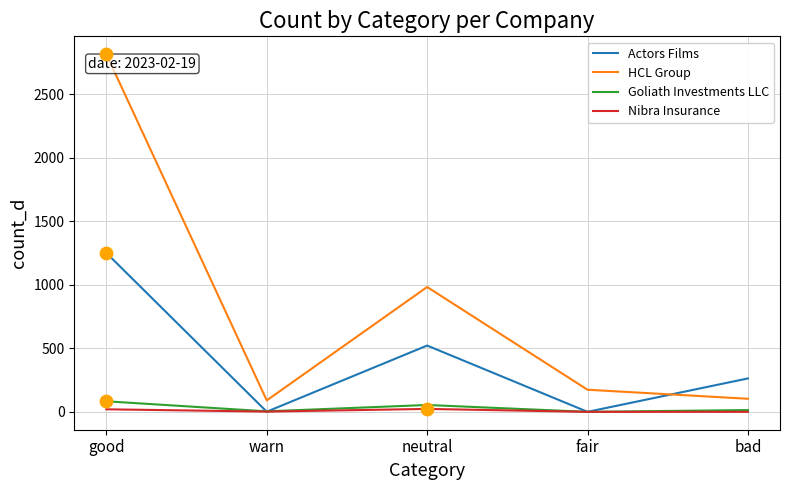

Is the value of HCL Group at fair greater than the value of Goliath Investments LLC at neutral?

Yes